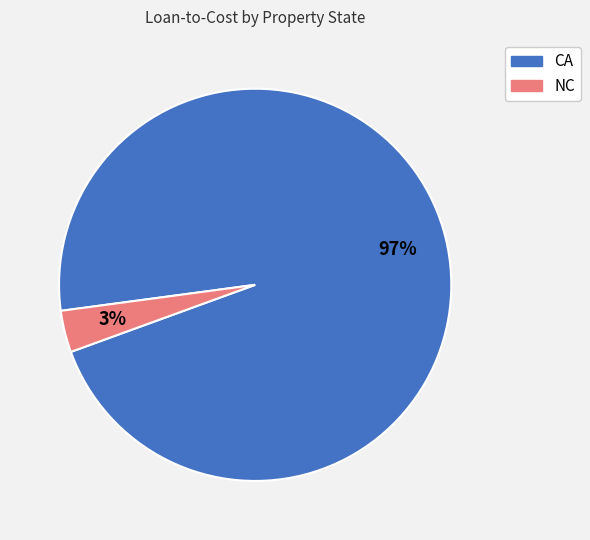

Is there a majority slice in this chart?

Yes